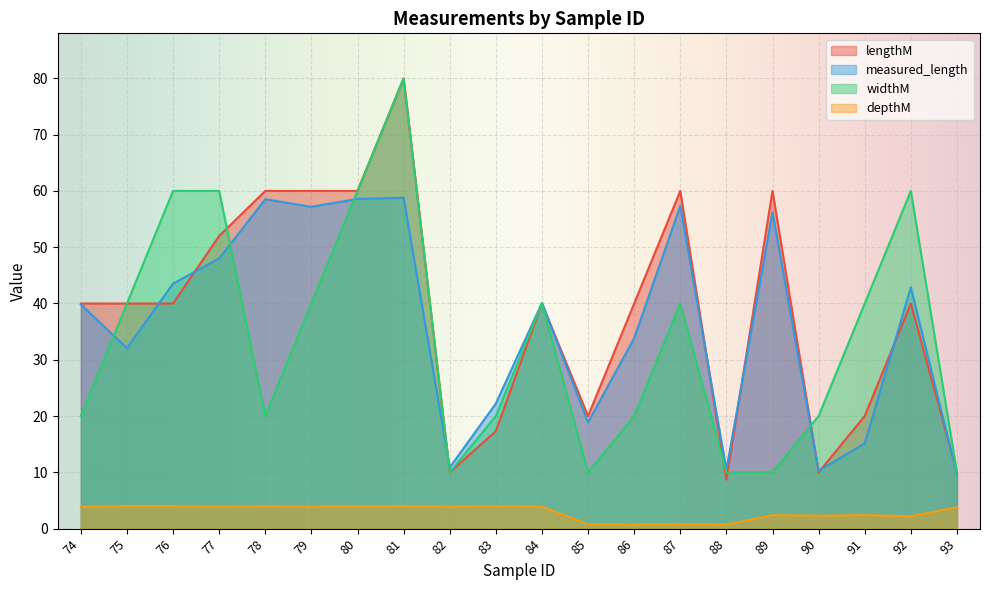

What are all the series names shown in the legend?

lengthM, measured_length, widthM, depthM